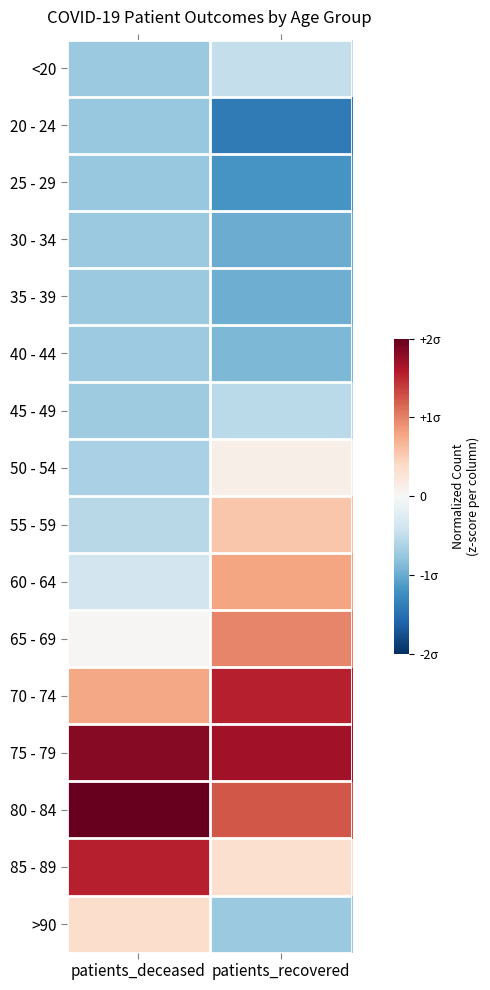

Which series has the widest spread of values?

85 - 89